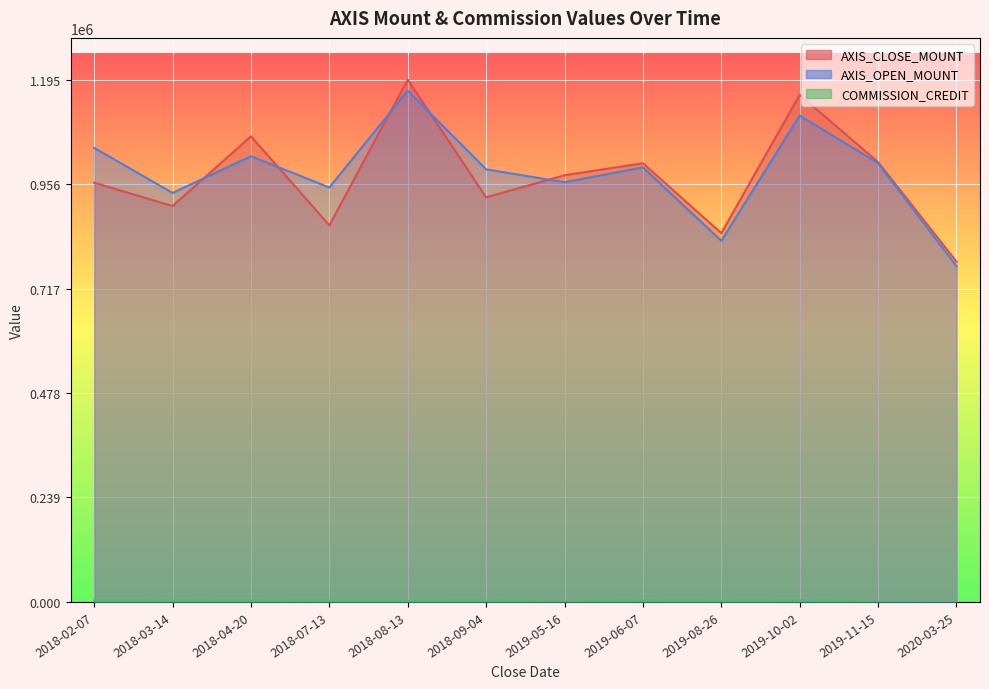

What are all the series names shown in the legend?

AXIS_CLOSE_MOUNT, AXIS_OPEN_MOUNT, COMMISSION_CREDIT